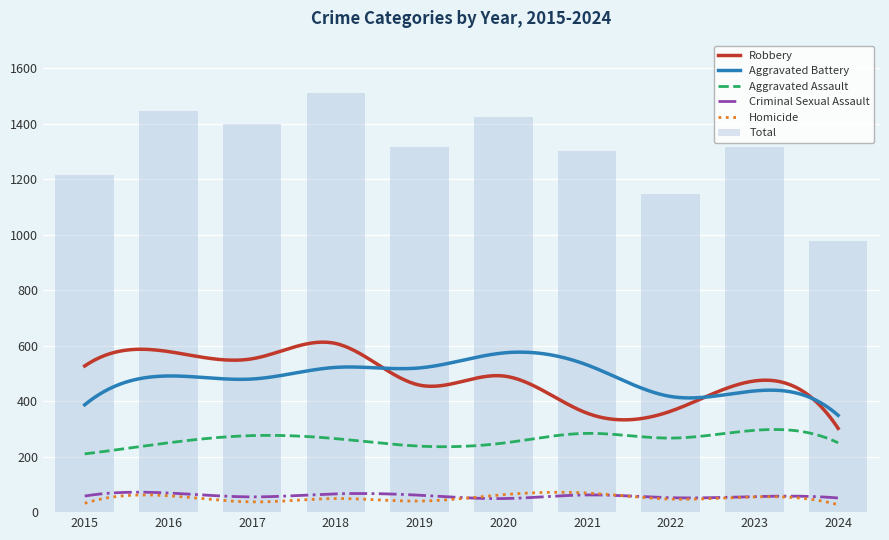

What value does the Criminal Sexual Assault series have at 2022, to the nearest 10?

50